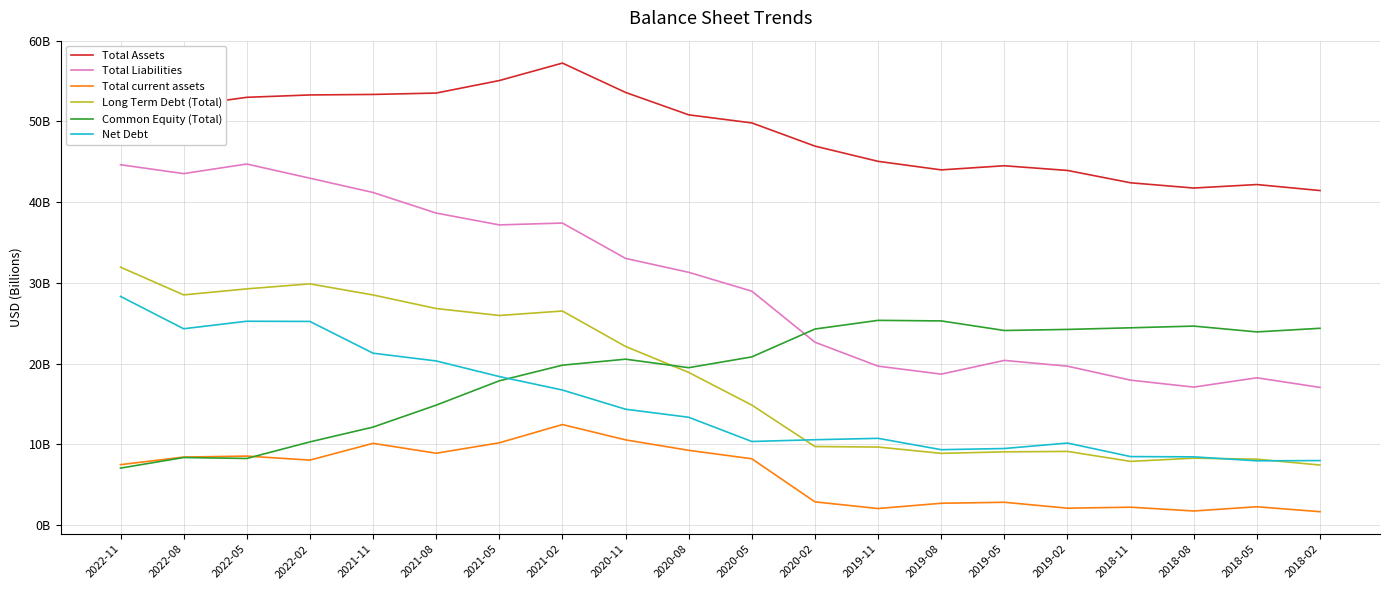

True or false: Total Assets and Long Term Debt (Total) intersect in this chart.

False